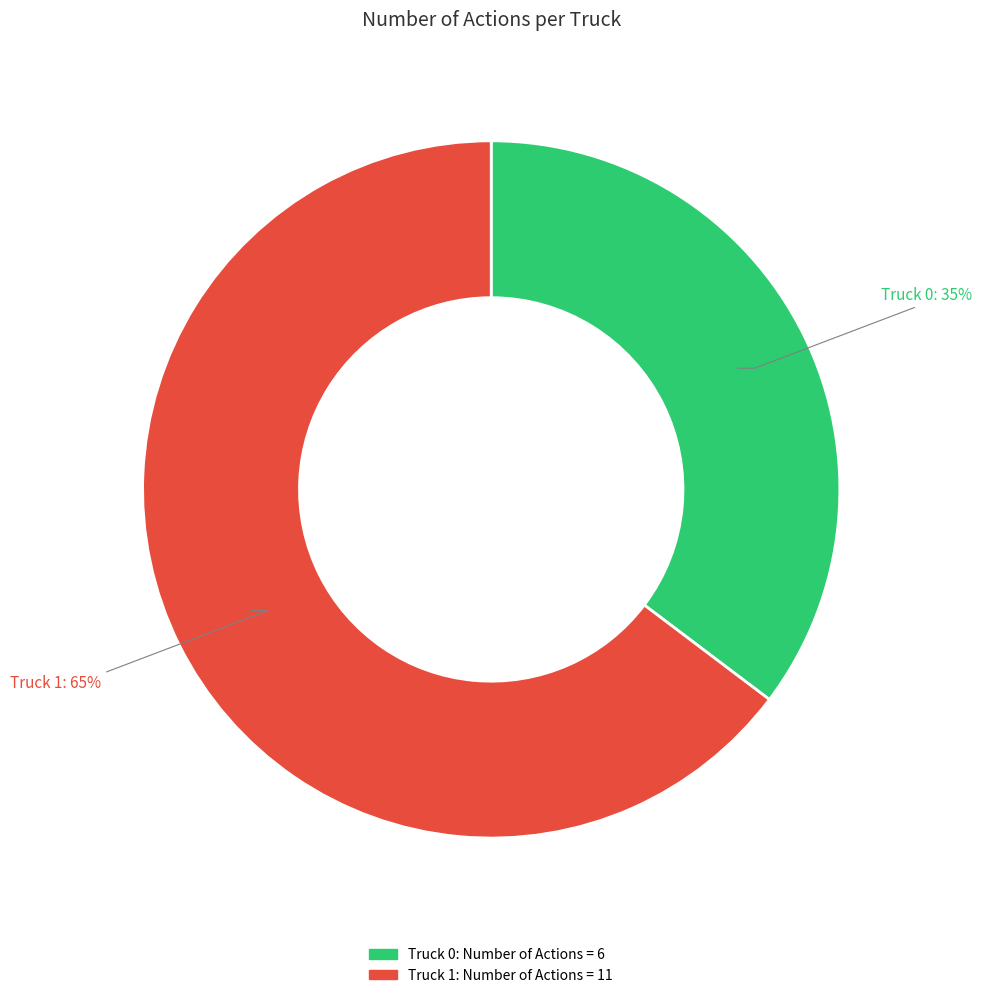

To the nearest percent, what percentage of the pie is Truck 1?

65%